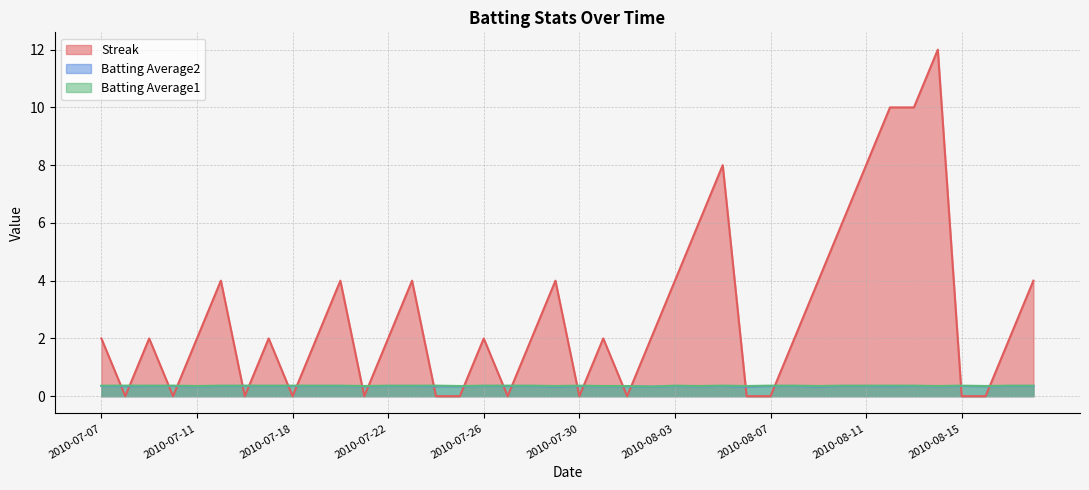

Where is the first local maximum for Batting Average2?

2010-07-30